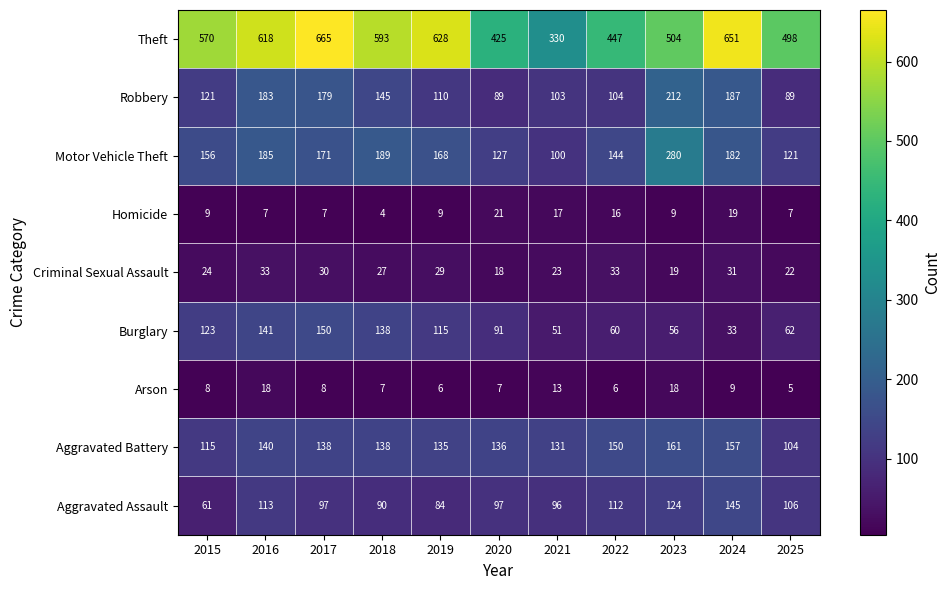

Which series has the largest total across all categories?

Theft